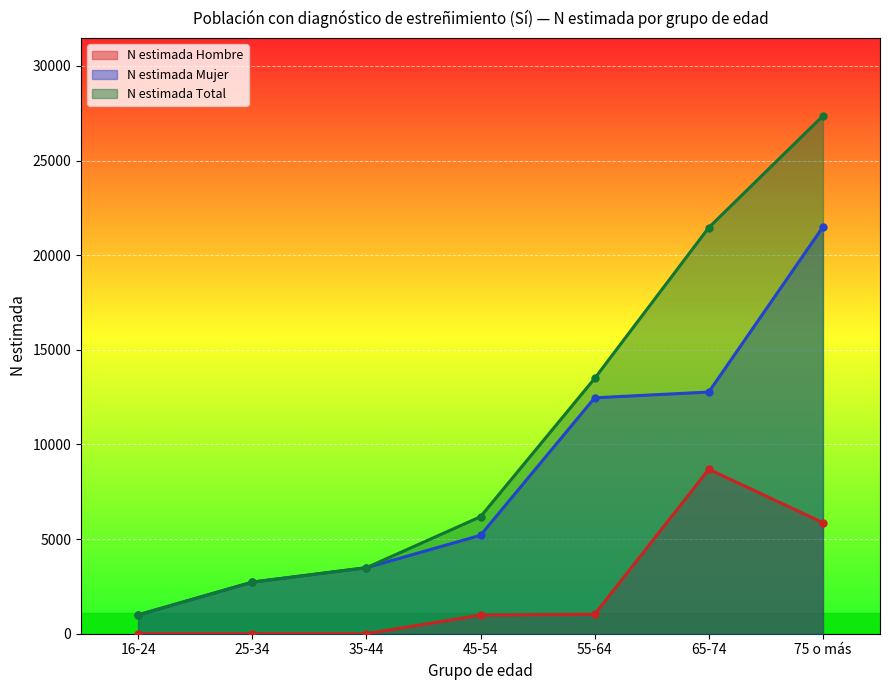

How many data points in N estimada Mujer are less than 5200?

3